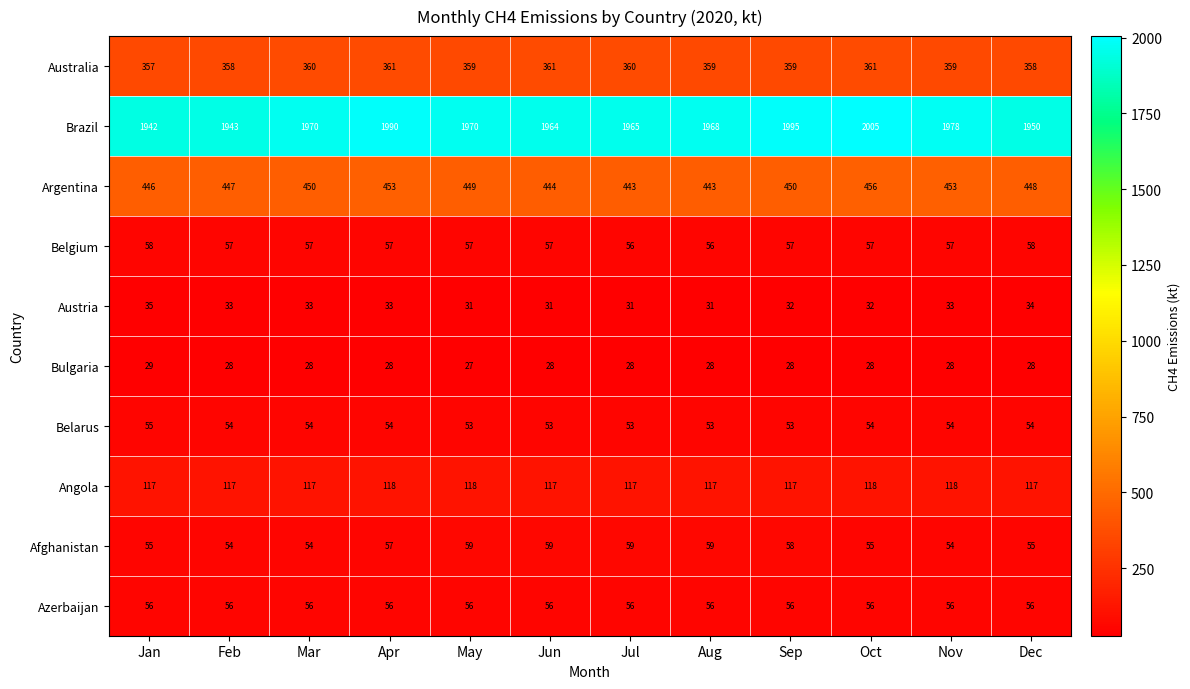

What is the difference between the second highest and second lowest values in the Australia series?

3